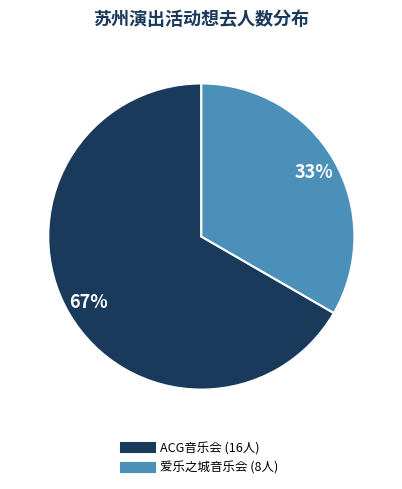

Does any single category account for the majority?

Yes